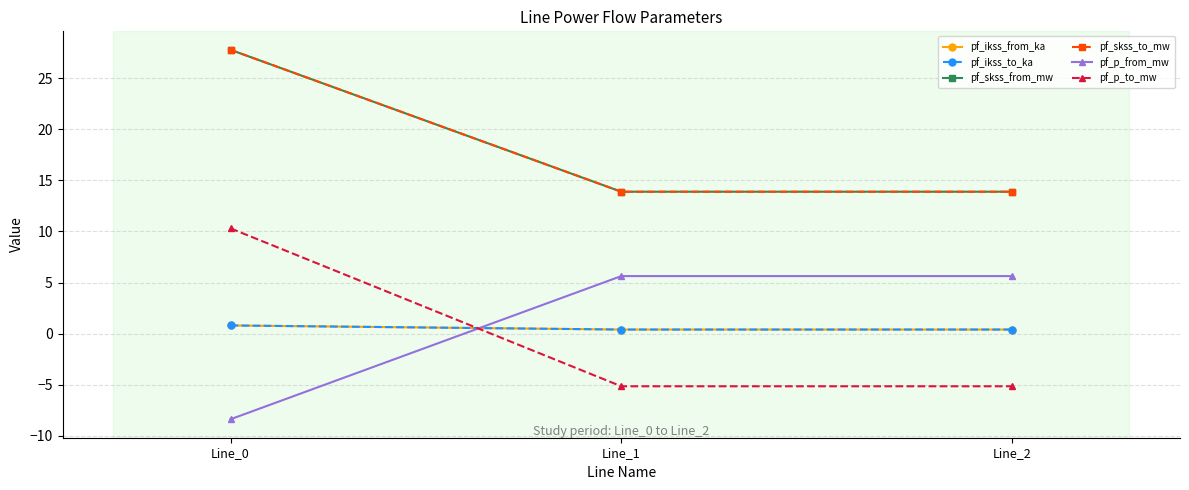

Reading left to right, what are all the values shown in this chart?

pf_ikss_from_ka: Line_0=0.8	Line_1=0.4	Line_2=0.4
pf_ikss_to_ka: Line_0=0.8	Line_1=0.4	Line_2=0.4
pf_skss_from_mw: Line_0=27.8	Line_1=13.9	Line_2=13.9
pf_skss_to_mw: Line_0=27.8	Line_1=13.9	Line_2=13.9
pf_p_from_mw: Line_0=-8.4	Line_1=5.6	Line_2=5.6
pf_p_to_mw: Line_0=10.3	Line_1=-5.1	Line_2=-5.1